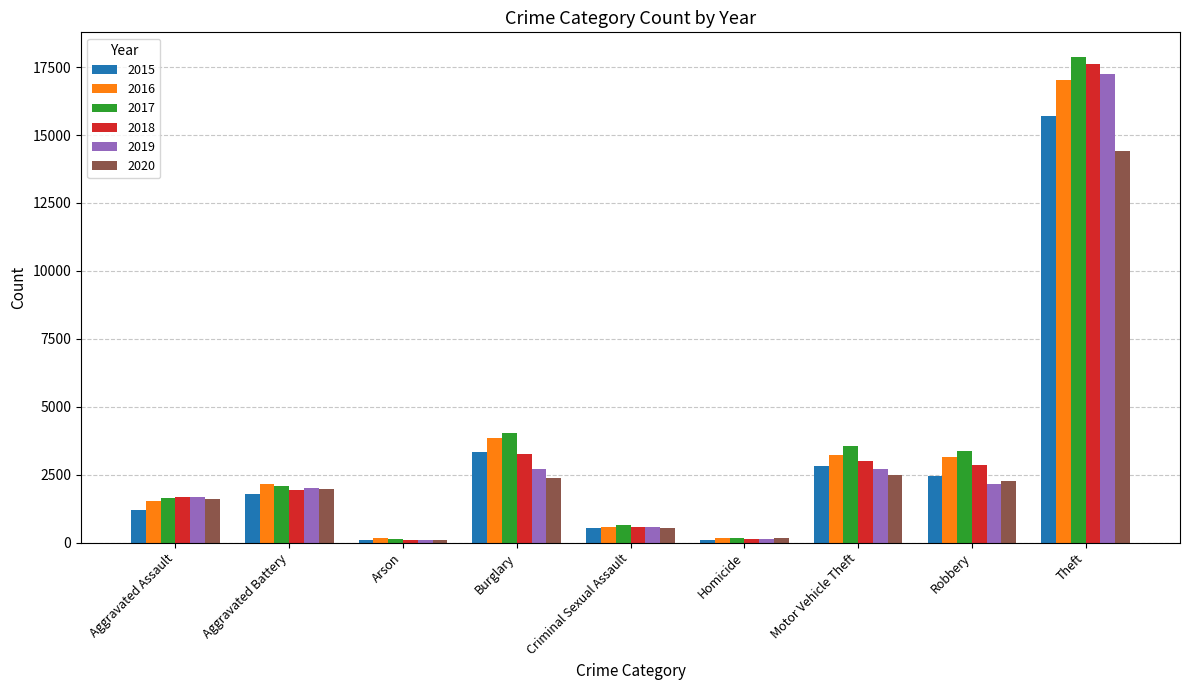

What is the difference between the highest and lowest values at Burglary?

1657